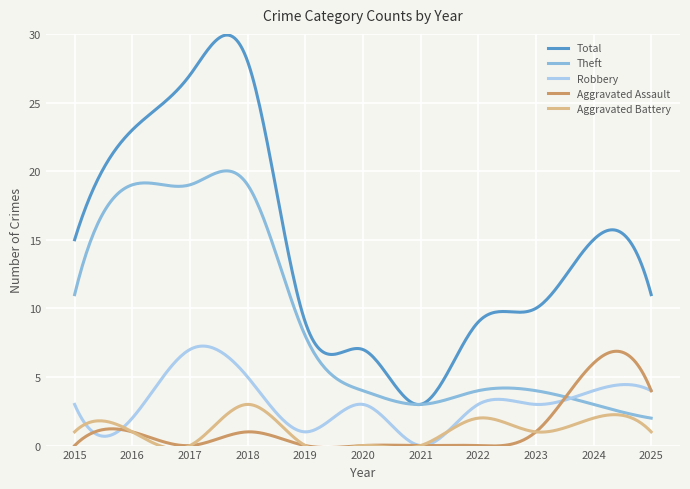

What is the sum of the Total values at 2019 and 2022?

18